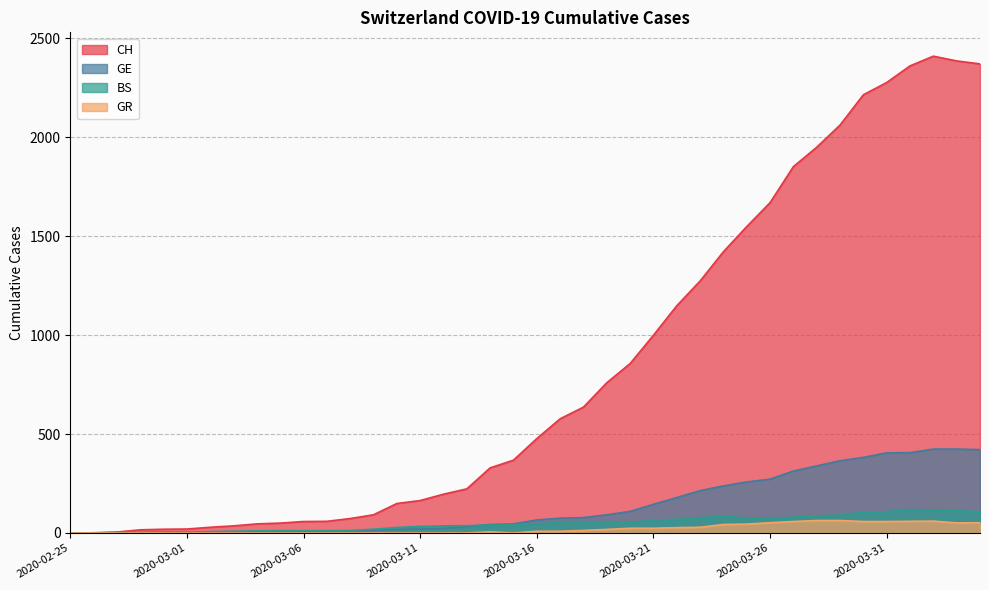

True or false: GR and BS cross at least once.

False